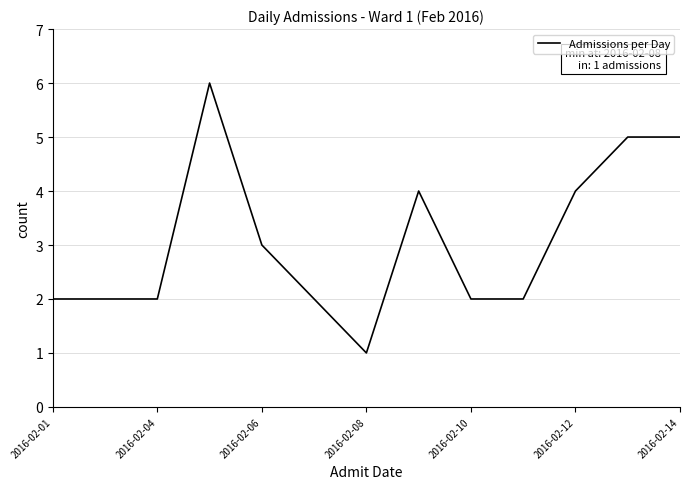

True or false: the data has more than 0 interior local peaks.

True